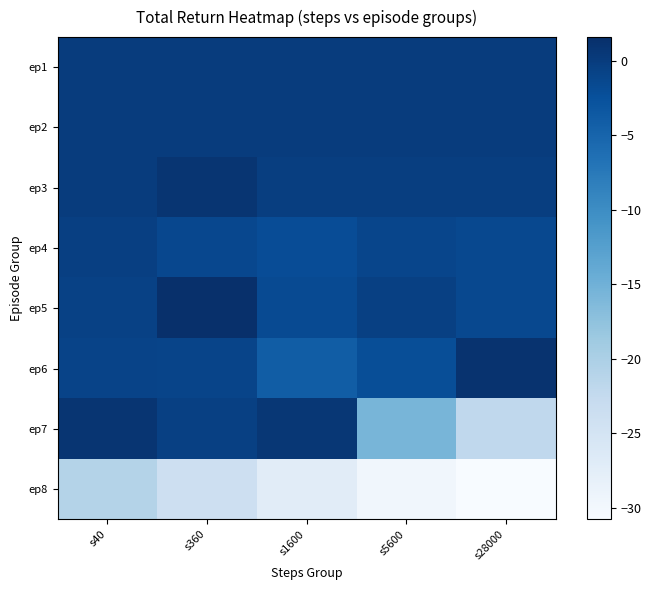

Reading left to right, list all the values displayed in this chart.

ep1: s40=-0.0	s360=-0.0	s1600=-0.0	s5600=-0.0	s28000=-0.0
ep2: s40=-0.0	s360=-0.0	s1600=-0.0	s5600=-0.0	s28000=-0.1
ep3: s40=-0.1	s360=0.9	s1600=-0.3	s5600=-0.3	s28000=-0.3
ep4: s40=-0.3	s360=-1.4	s1600=-2.1	s5600=-1.1	s28000=-1.5
ep5: s40=-0.6	s360=1.6	s1600=-1.7	s5600=-0.5	s28000=-1.5
ep6: s40=-0.9	s360=-1.0	s1600=-4.1	s5600=-2.2	s28000=1.2
ep7: s40=0.9	s360=-0.6	s1600=0.6	s5600=-15.6	s28000=-22.1
ep8: s40=-20.9	s360=-23.8	s1600=-27.2	s5600=-29.7	s28000=-30.8